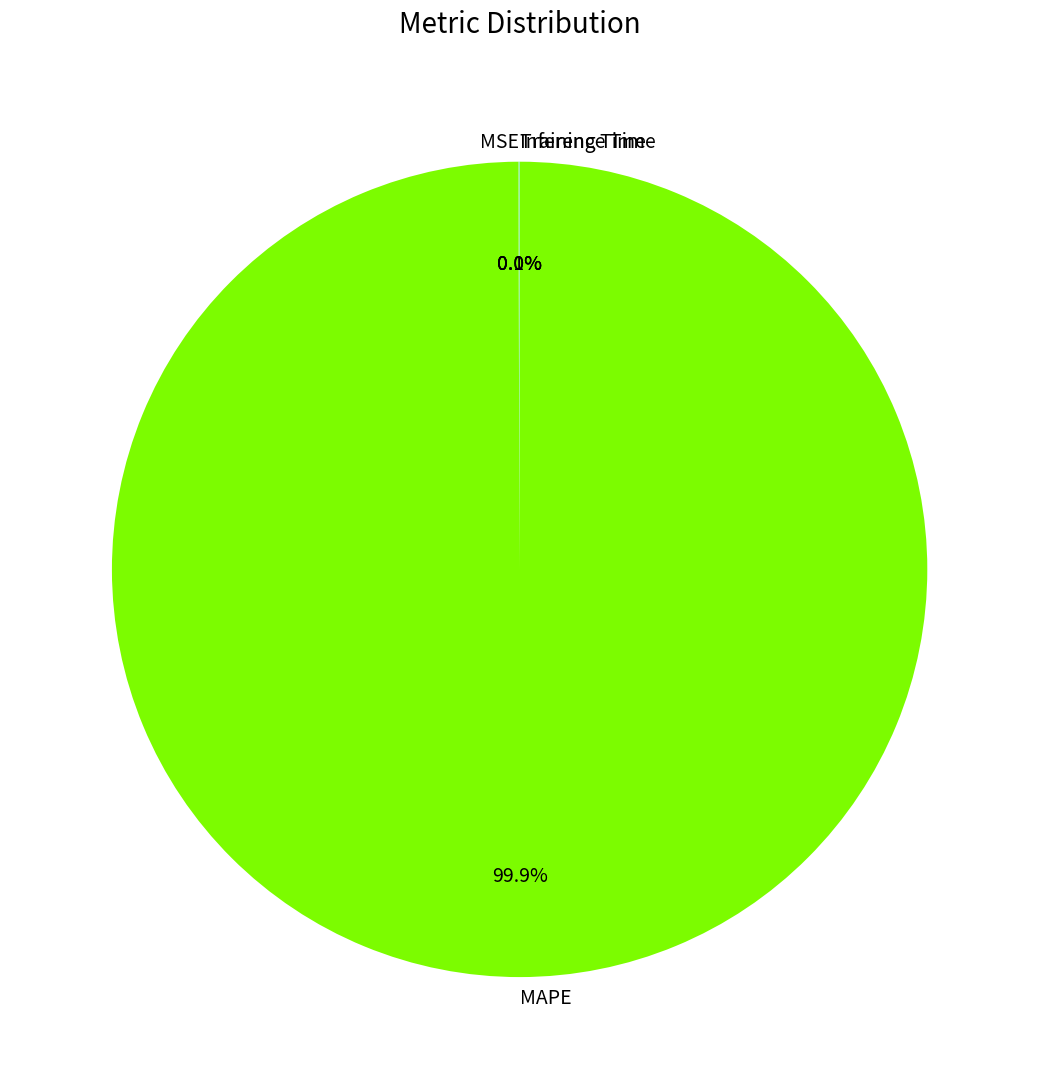

Which slice is the largest?

MAPE